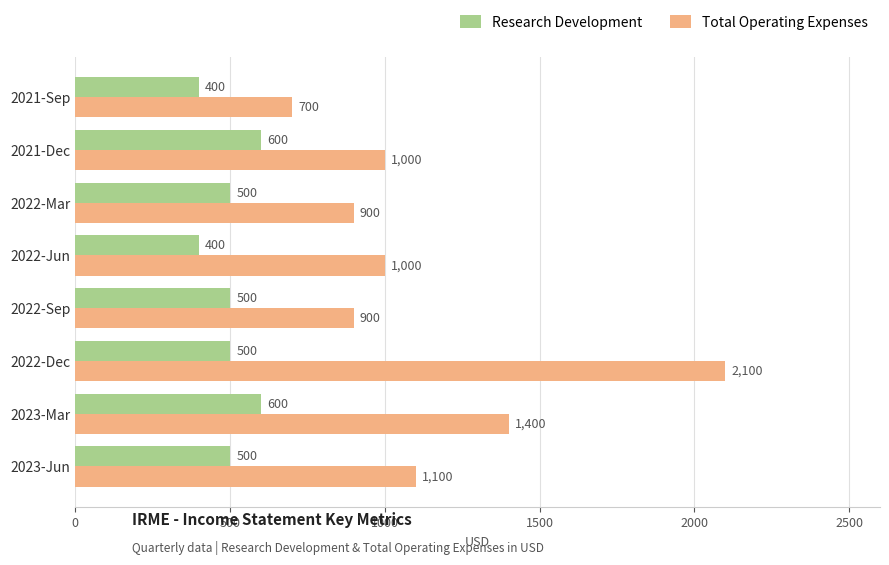

Which category has the highest value across all series?

2022-Dec